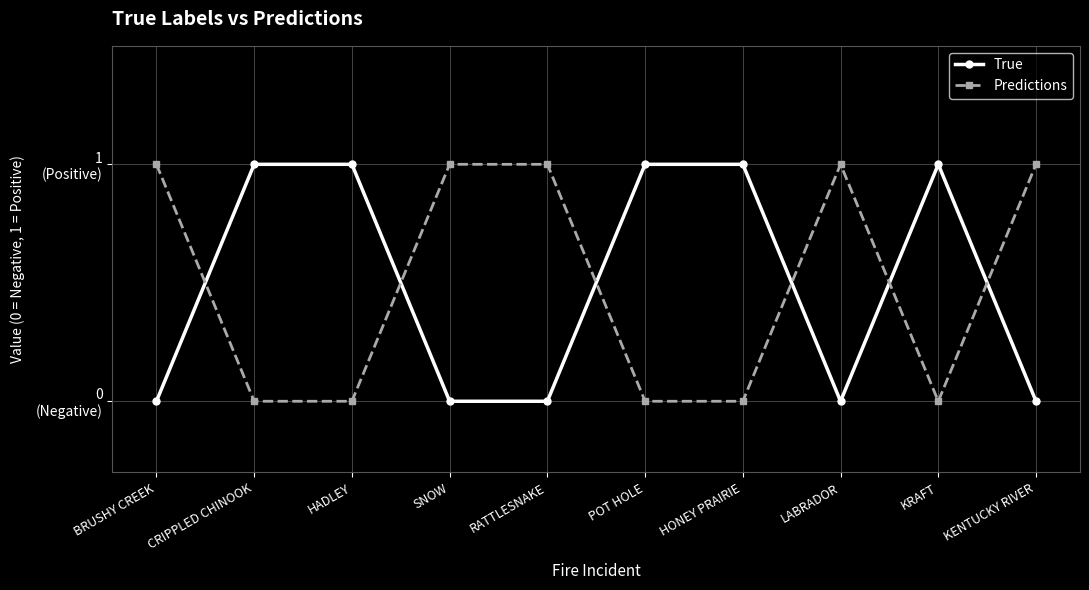

In Predictions, how many points are higher than both neighbors (excluding endpoints)?

1